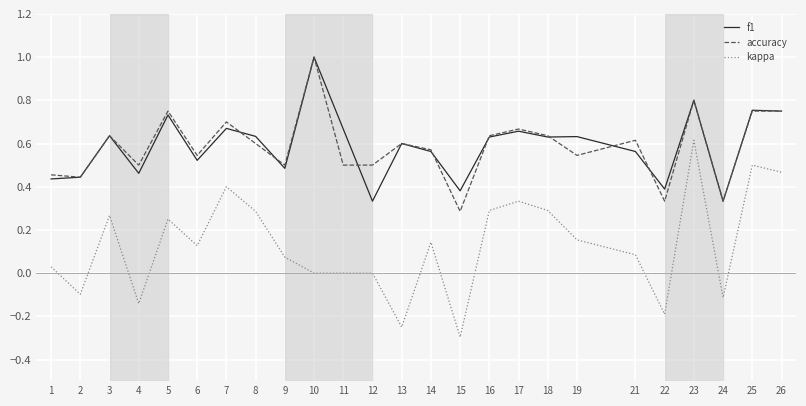

What are all the series names shown in the legend?

f1, accuracy, kappa